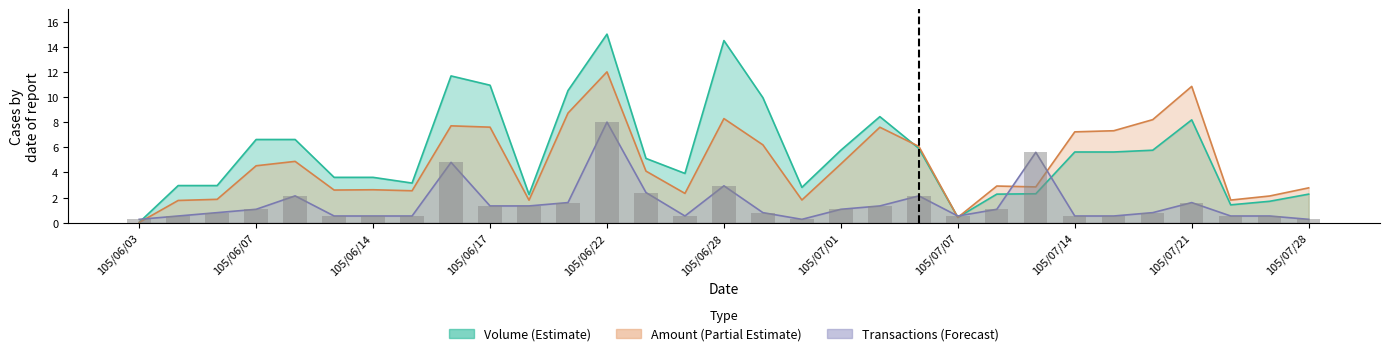

Reading left to right, extract all data points from this chart.

Volume (col_1): 0.0	3.0	3.0	6.6	6.6	3.6	3.6	3.2	11.7	10.9	2.2	10.5	15.0	5.1	3.9	14.5	9.9	2.8	5.8	8.4	5.9	0.4	2.3	2.3	5.6	5.6	5.8	8.2	1.4	1.7	2.3
Amount (col_2): 0.0	1.8	1.9	4.5	4.9	2.6	2.6	2.5	7.7	7.6	1.8	8.7	12.0	4.1	2.3	8.3	6.2	1.8	4.7	7.6	6.1	0.4	2.9	2.8	7.2	7.3	8.2	10.8	1.8	2.1	2.8
Transactions (col_8): 0.3	0.5	0.8	1.1	2.1	0.5	0.5	0.5	4.8	1.3	1.3	1.6	8.0	2.4	0.5	2.9	0.8	0.3	1.1	1.3	2.1	0.5	1.1	5.6	0.5	0.5	0.8	1.6	0.5	0.5	0.3